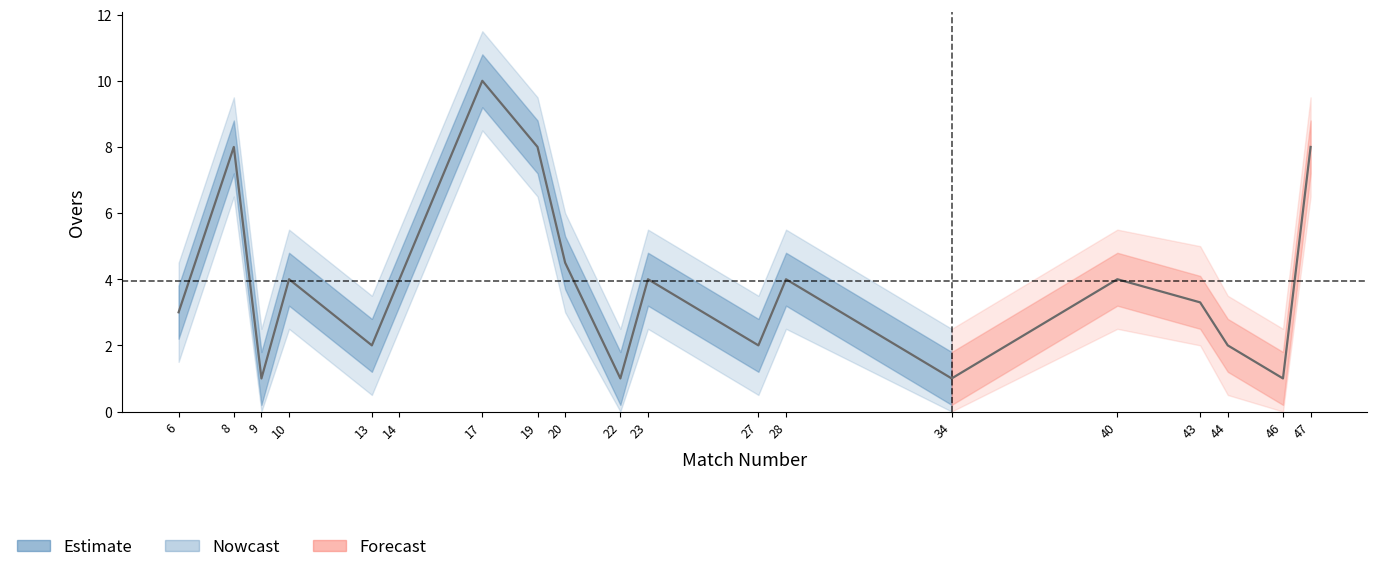

The chart shows a value of 4.0 at 23. True or false?

True